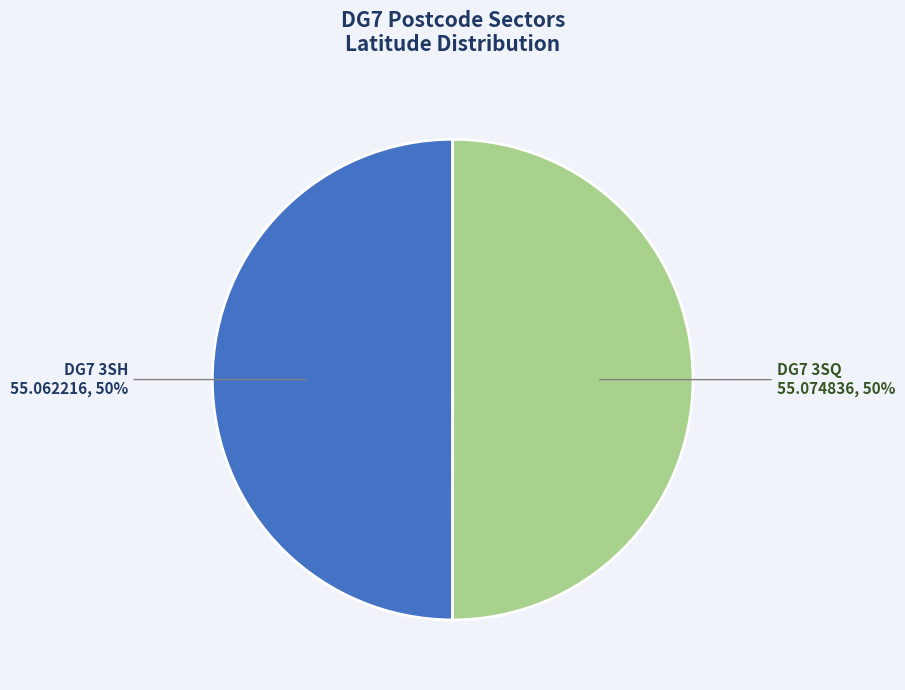

To the nearest percent, what is the average slice percentage?

50%